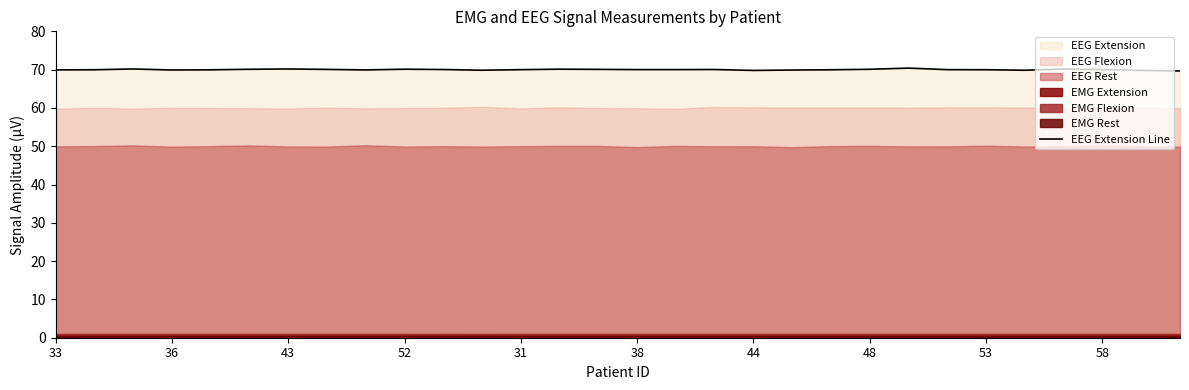

The EEG Extension Line series shows 70.0 at 53. True or false?

True